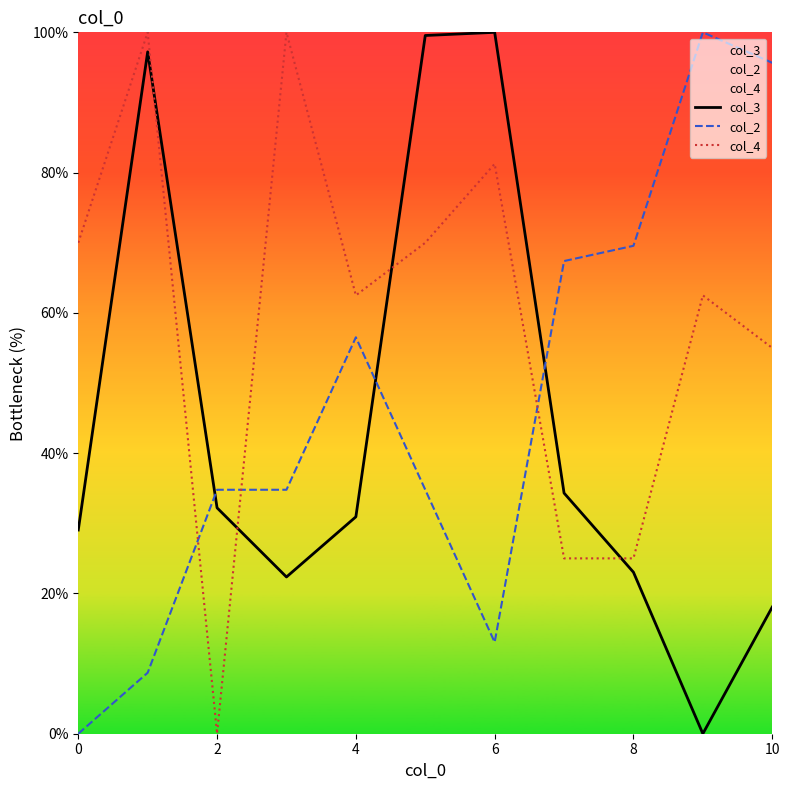

True or false: col_3 and col_4 intersect in this chart.

True